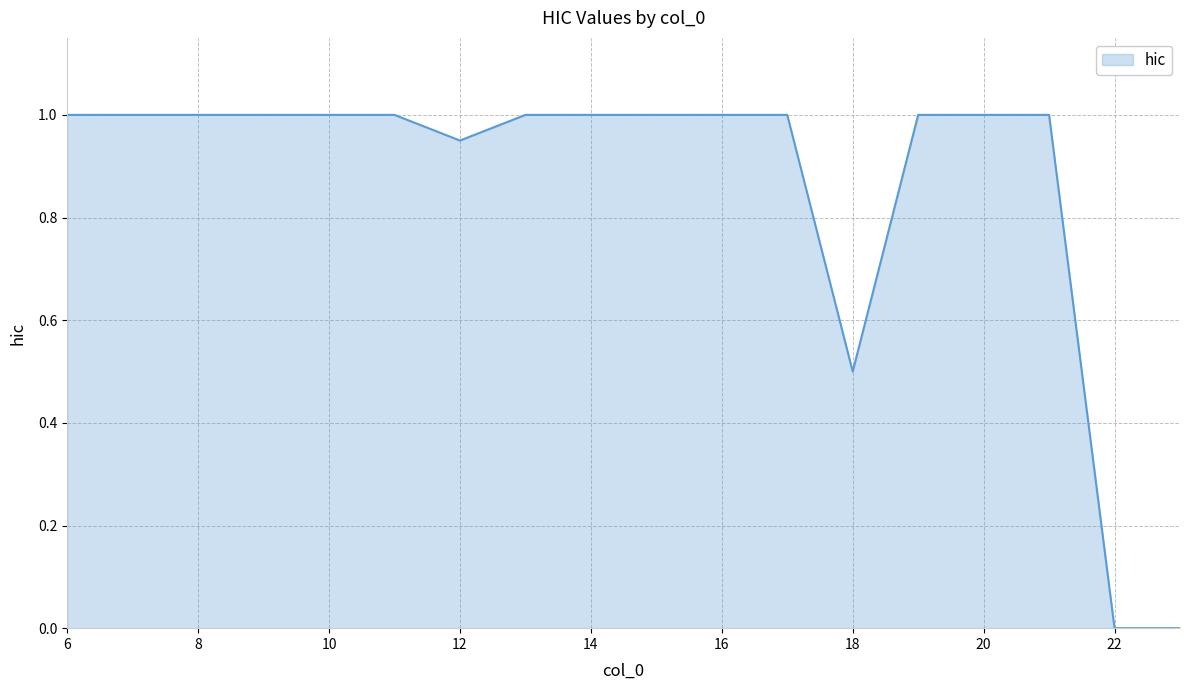

What is the greatest value displayed?

1.0